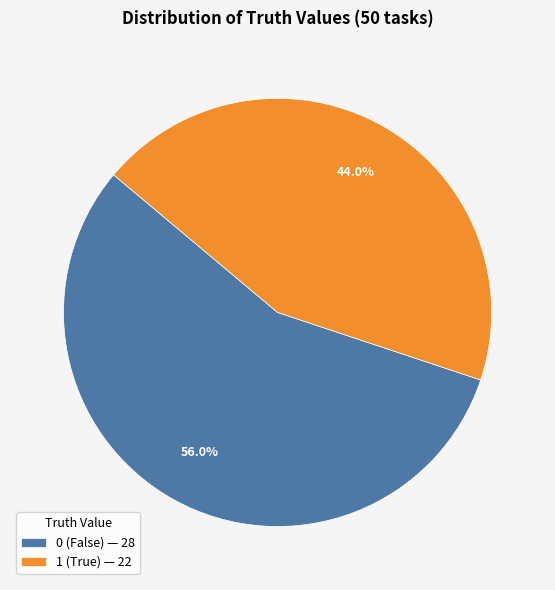

Which has a higher value, 1 (True) — 22 or 0 (False) — 28?

0 (False) — 28